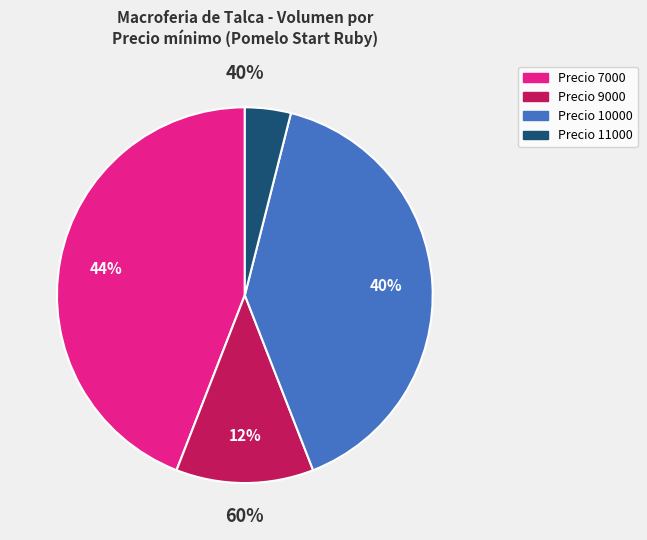

Does 100 account for over 50% of the chart?

No